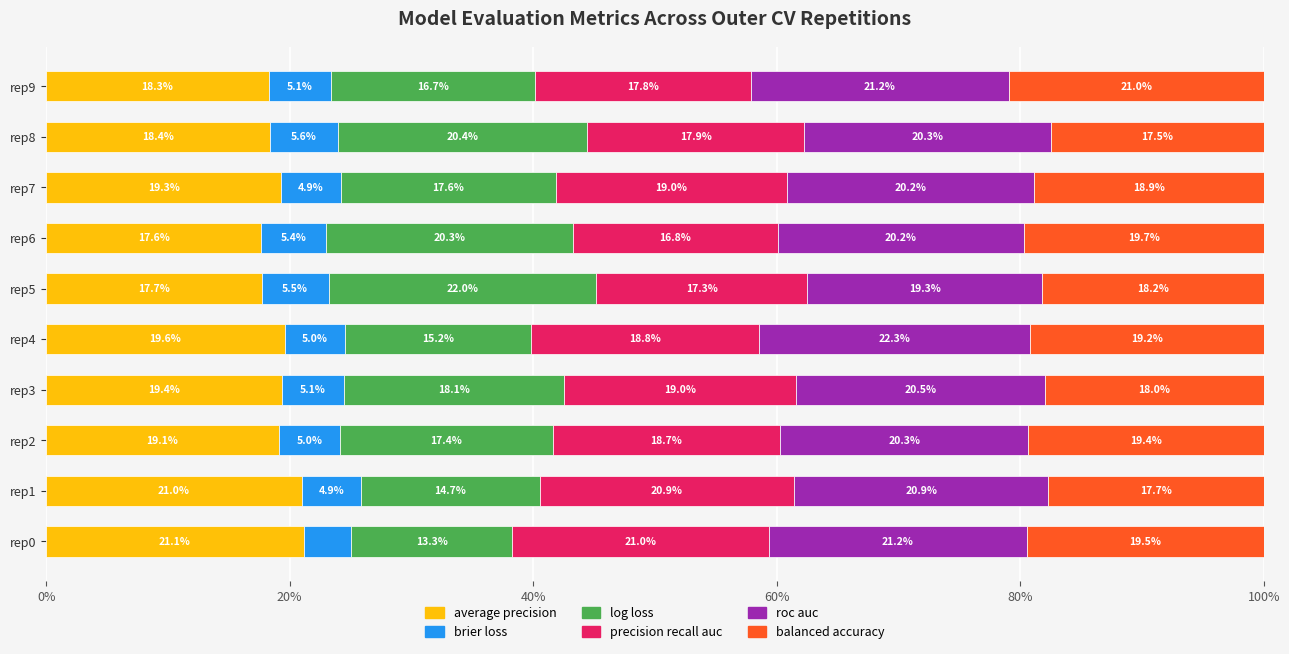

Count the number of data series in this chart.

6